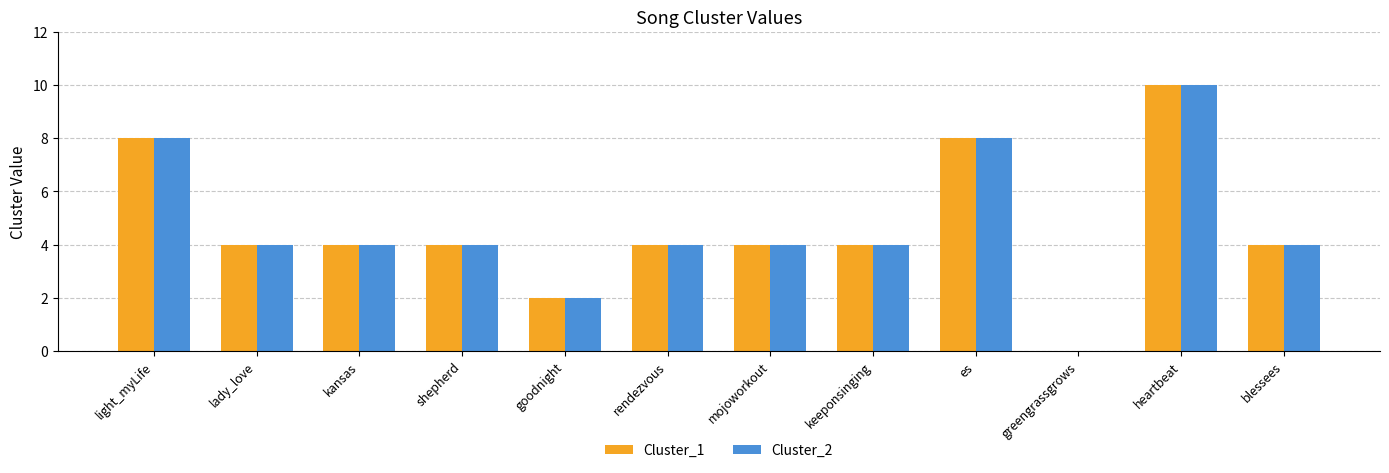

Reading left to right, transcribe all the data shown in this chart.

Cluster_1: light_myLife=8	lady_love=4	kansas=4	shepherd=4	goodnight=2	rendezvous=4	mojoworkout=4	keeponsinging=4	es=8	greengrassgrows=0	heartbeat=10	blessees=4
Cluster_2: light_myLife=8	lady_love=4	kansas=4	shepherd=4	goodnight=2	rendezvous=4	mojoworkout=4	keeponsinging=4	es=8	greengrassgrows=0	heartbeat=10	blessees=4